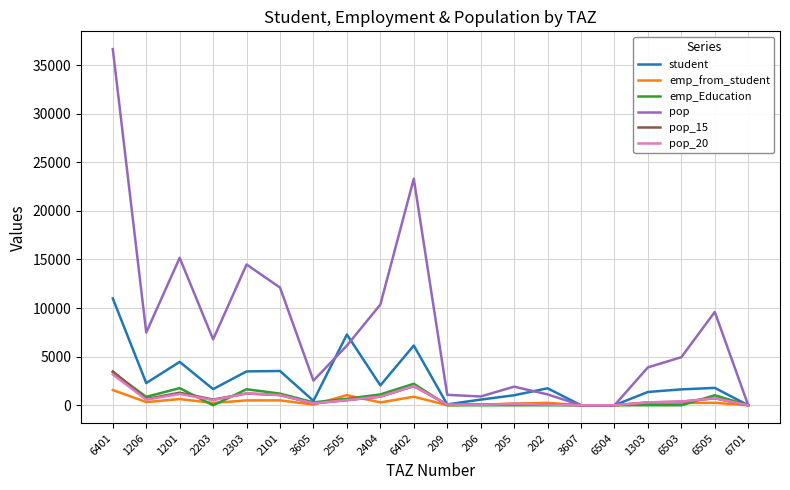

Which series has the largest total across all categories?

pop